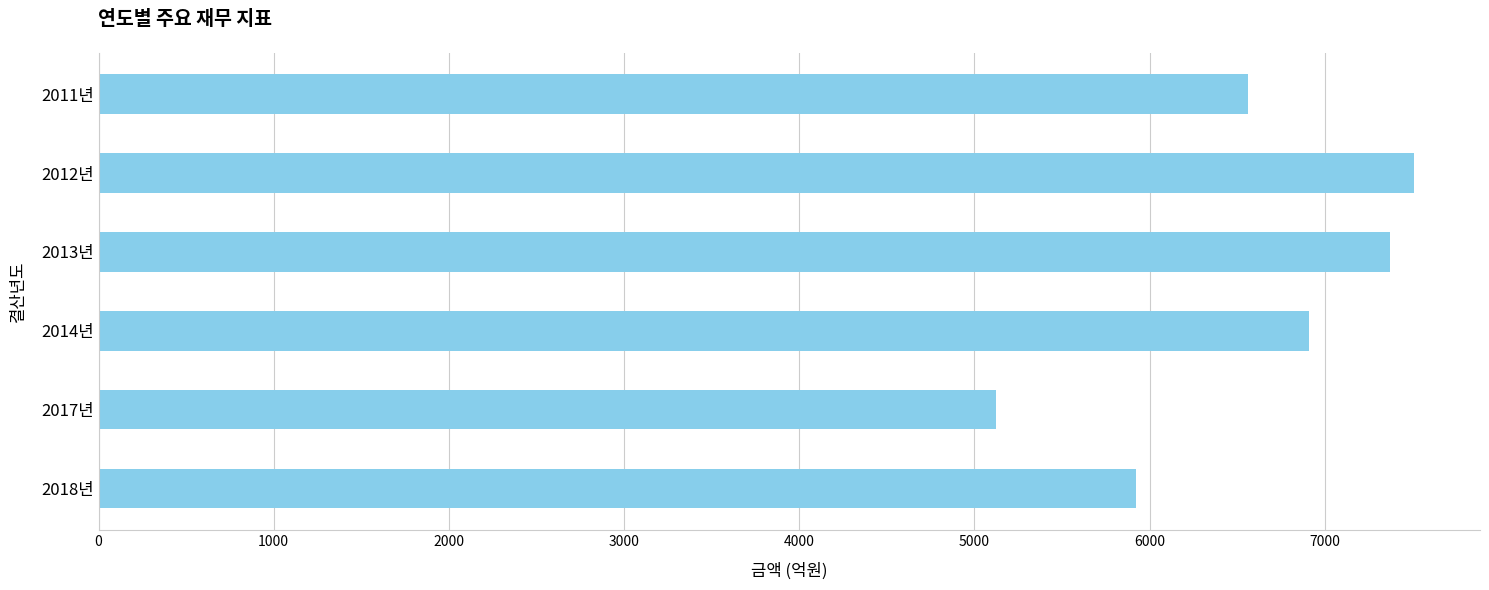

What is the change in value from 2012년 to 2017년?

-2389.7